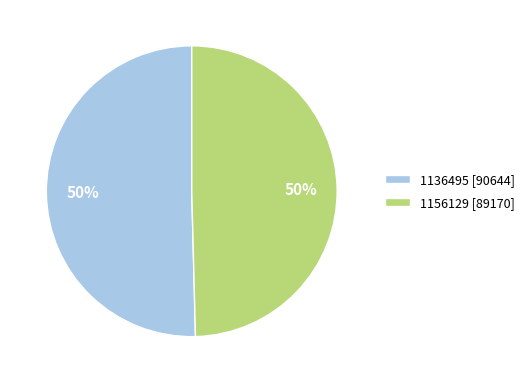

To the nearest percent, what is the combined percentage of 1136495 [90644] and 1156129 [89170]?

100%